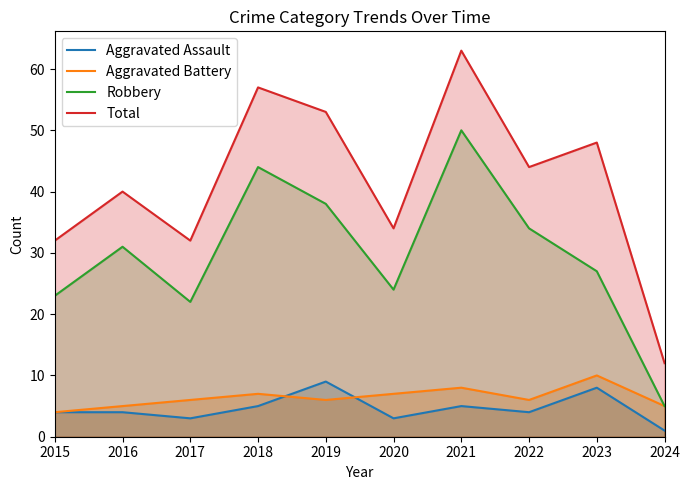

At 2024, list the series in order from largest to smallest.

Total, Aggravated Battery, Robbery, Aggravated Assault